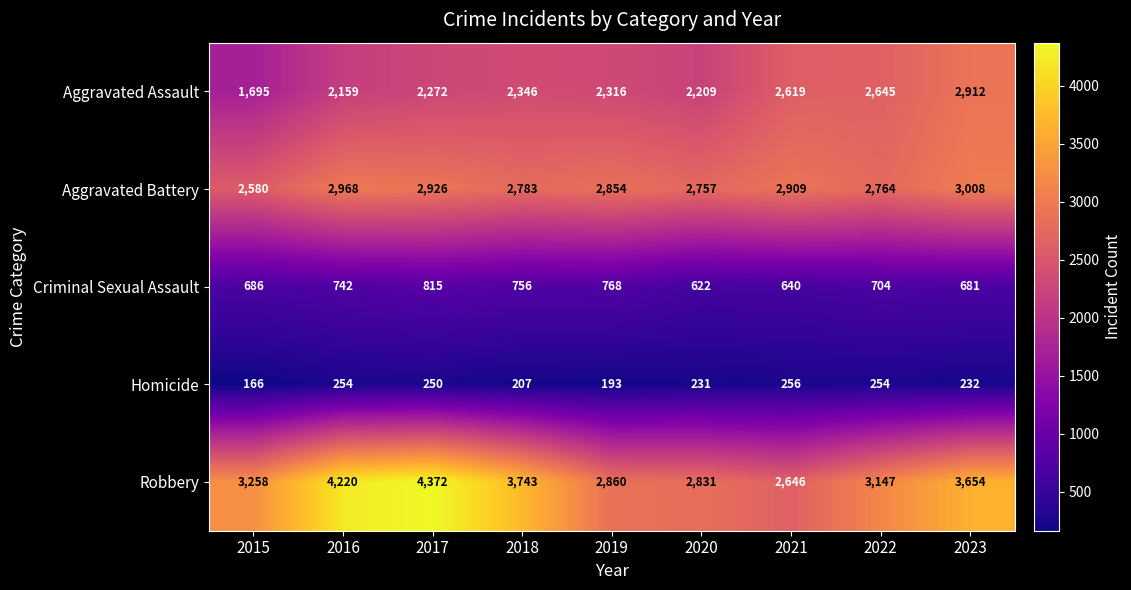

Is it true that Aggravated Assault equals 2912 at 2023?

True